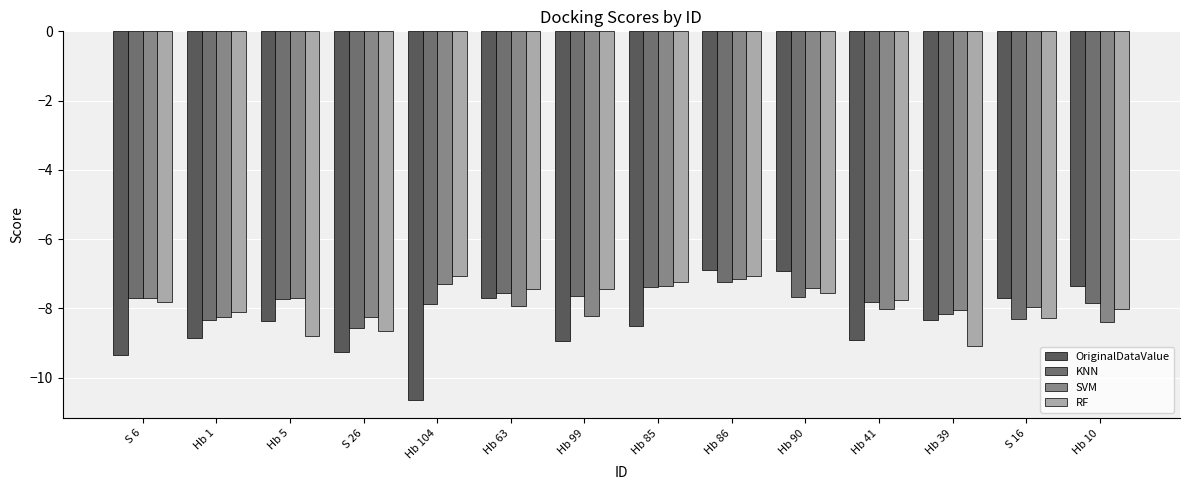

Reading left to right, extract all data points from this chart.

OriginalDataValue: S 6=-9.4	Hb 1=-8.8	Hb 5=-8.4	S 26=-9.3	Hb 104=-10.6	Hb 63=-7.7	Hb 99=-8.9	Hb 85=-8.5	Hb 86=-6.9	Hb 90=-6.9	Hb 41=-8.9	Hb 39=-8.3	S 16=-7.7	Hb 10=-7.3
KNN: S 6=-7.7	Hb 1=-8.3	Hb 5=-7.7	S 26=-8.6	Hb 104=-7.9	Hb 63=-7.5	Hb 99=-7.6	Hb 85=-7.4	Hb 86=-7.2	Hb 90=-7.7	Hb 41=-7.8	Hb 39=-8.2	S 16=-8.3	Hb 10=-7.8
SVM: S 6=-7.7	Hb 1=-8.3	Hb 5=-7.7	S 26=-8.3	Hb 104=-7.3	Hb 63=-7.9	Hb 99=-8.2	Hb 85=-7.4	Hb 86=-7.1	Hb 90=-7.4	Hb 41=-8.0	Hb 39=-8.0	S 16=-8.0	Hb 10=-8.4
RF: S 6=-7.8	Hb 1=-8.1	Hb 5=-8.8	S 26=-8.7	Hb 104=-7.1	Hb 63=-7.4	Hb 99=-7.4	Hb 85=-7.2	Hb 86=-7.1	Hb 90=-7.6	Hb 41=-7.8	Hb 39=-9.1	S 16=-8.3	Hb 10=-8.0